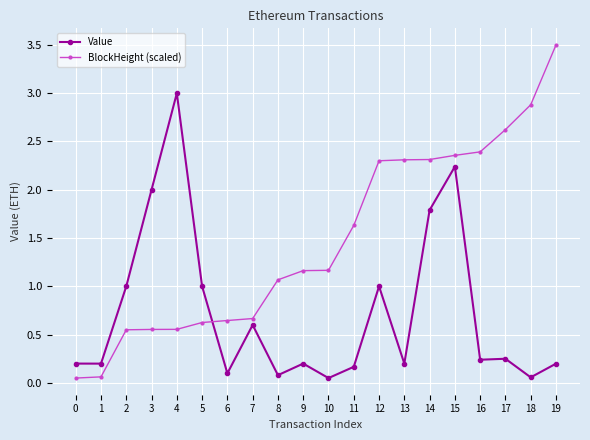

After their last crossing, which series has the higher values: BlockHeight (scaled) or Value?

BlockHeight (scaled)